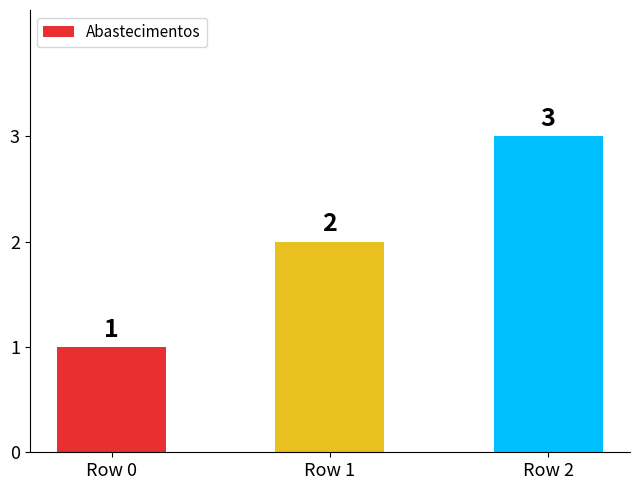

How many categories are shown in the chart?

3